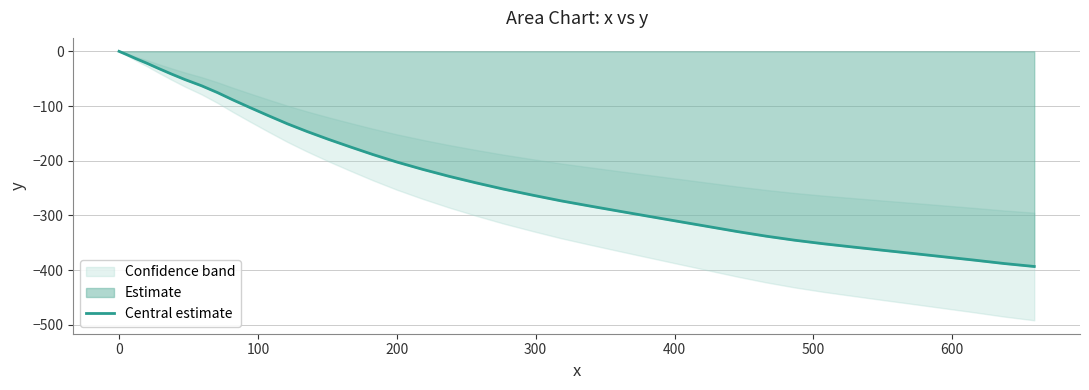

What is the minimum value for Central estimate?

-393.2